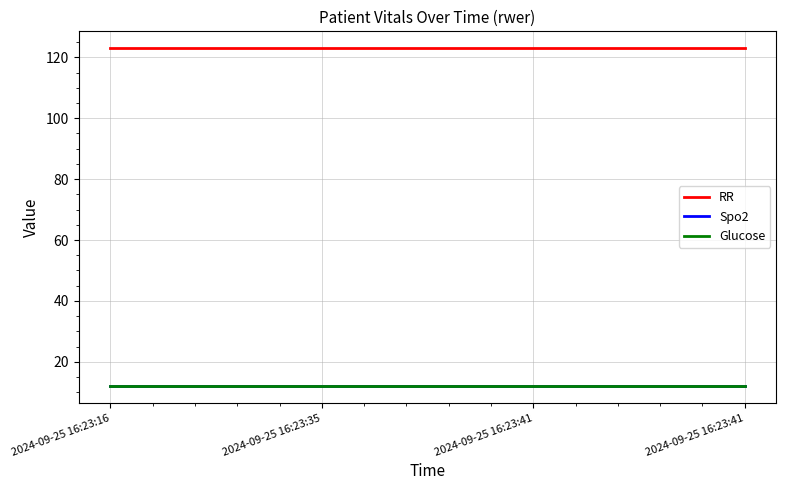

What is the approximate value of Glucose at 2024-09-25 16:23:41?

12